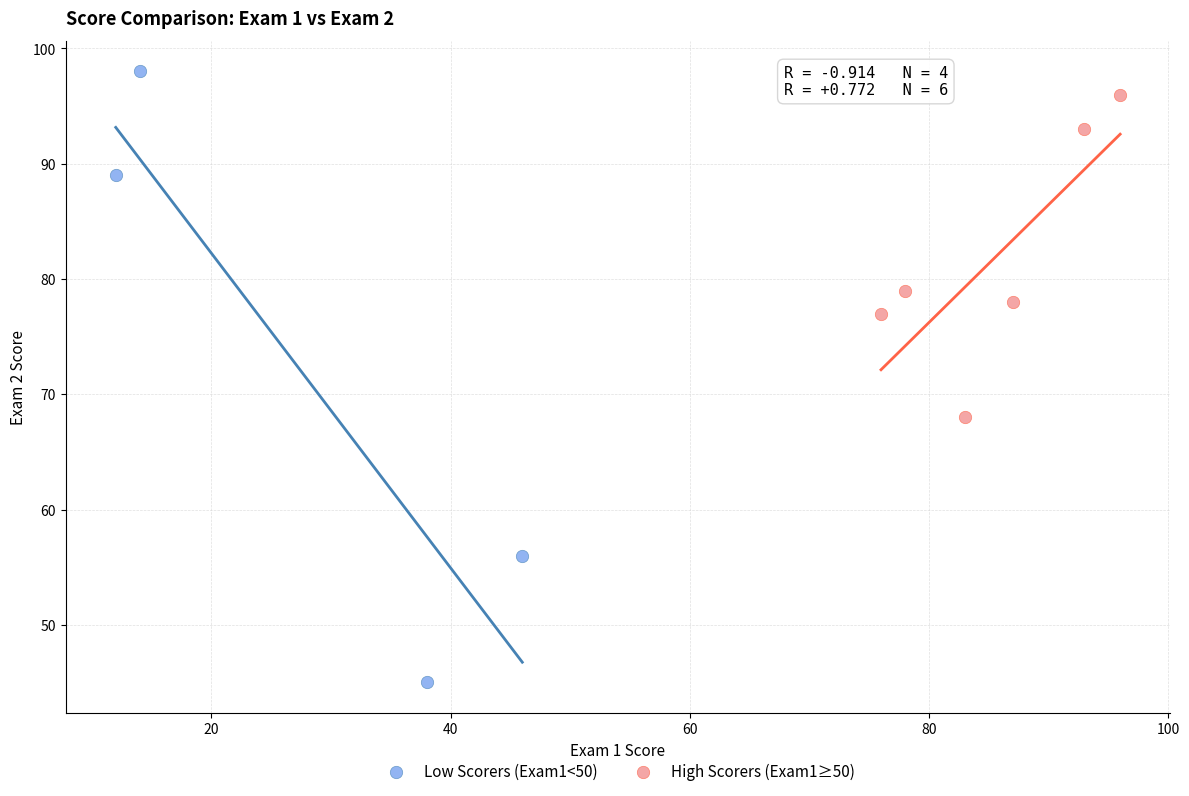

What are all the series names shown in the legend?

Low Scorers (Exam1<50), High Scorers (Exam1≥50)